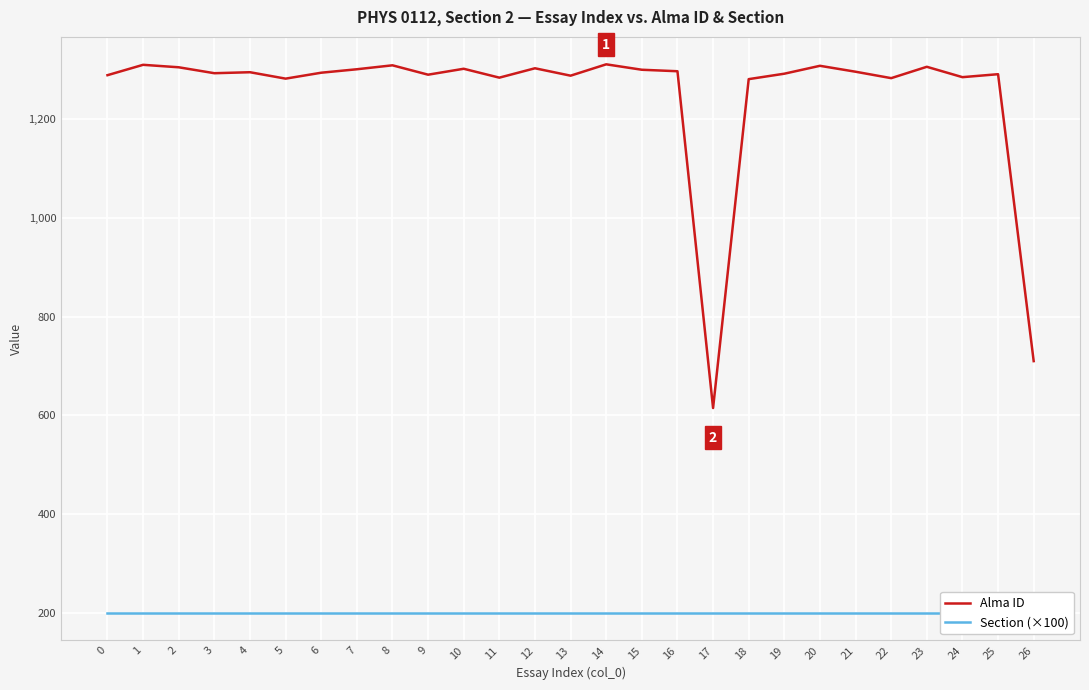

Read the Alma ID value at 0.

1289